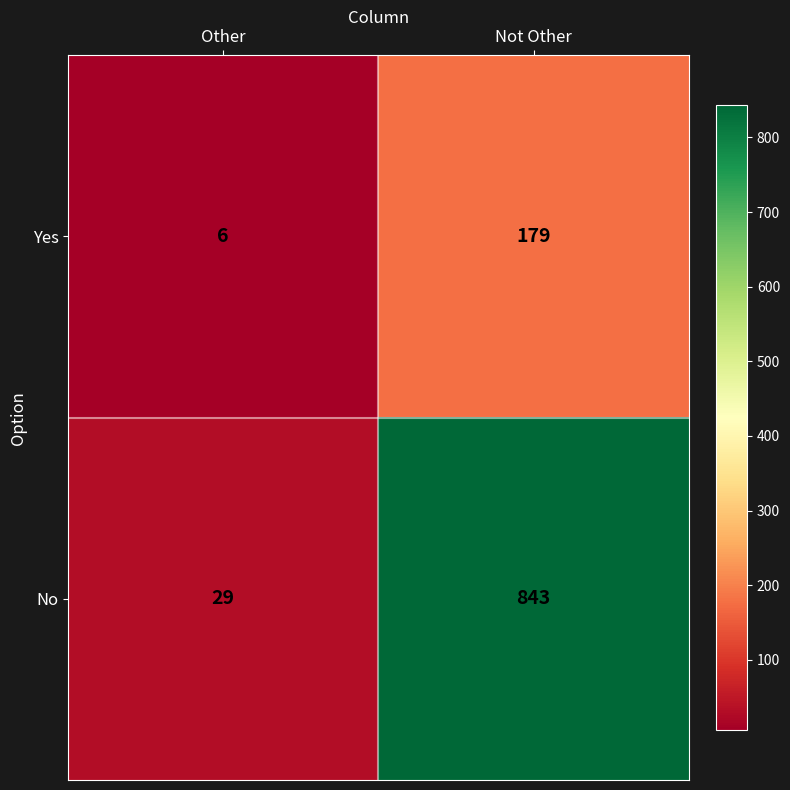

Which series has the largest range (max minus min)?

No